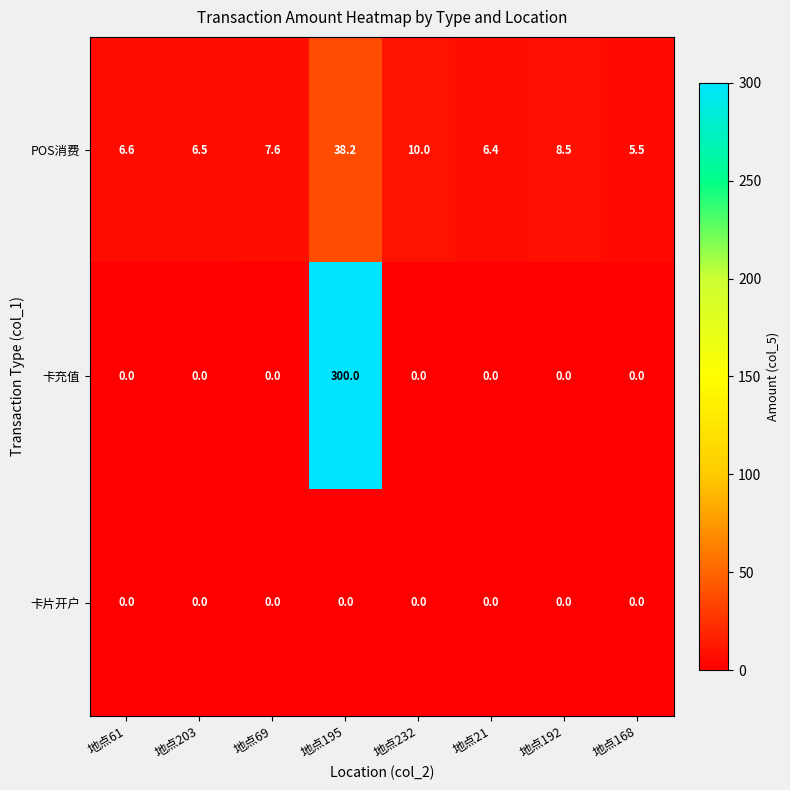

What is the maximum value for POS消费?

38.2